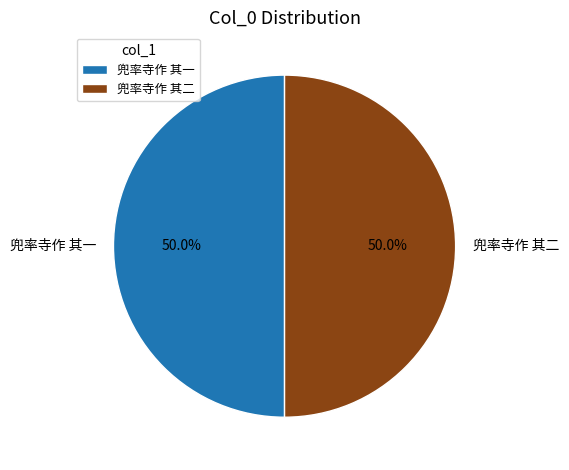

What percentage is the 兜率寺作 其二 slice, to the nearest percent?

50%